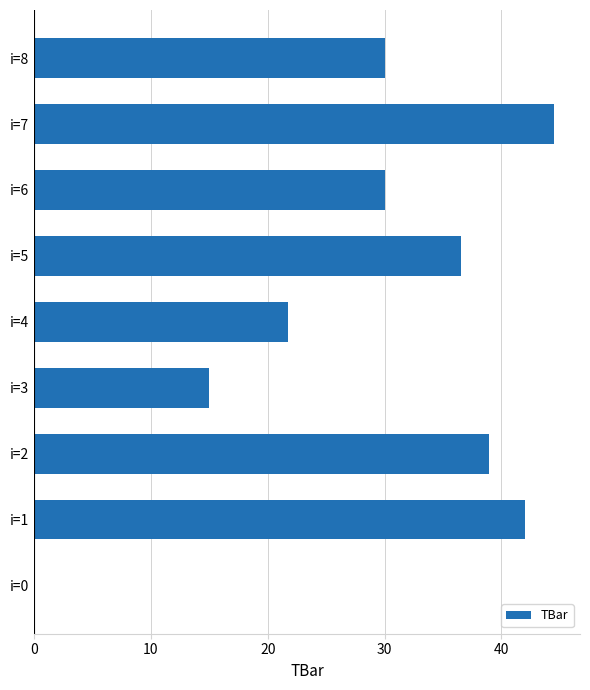

Reading top to bottom, extract all data points from this chart.

i=8=30.0	i=7=44.5	i=6=30.0	i=5=36.6	i=4=21.7	i=3=15.0	i=2=38.9	i=1=42.0	i=0=0.0